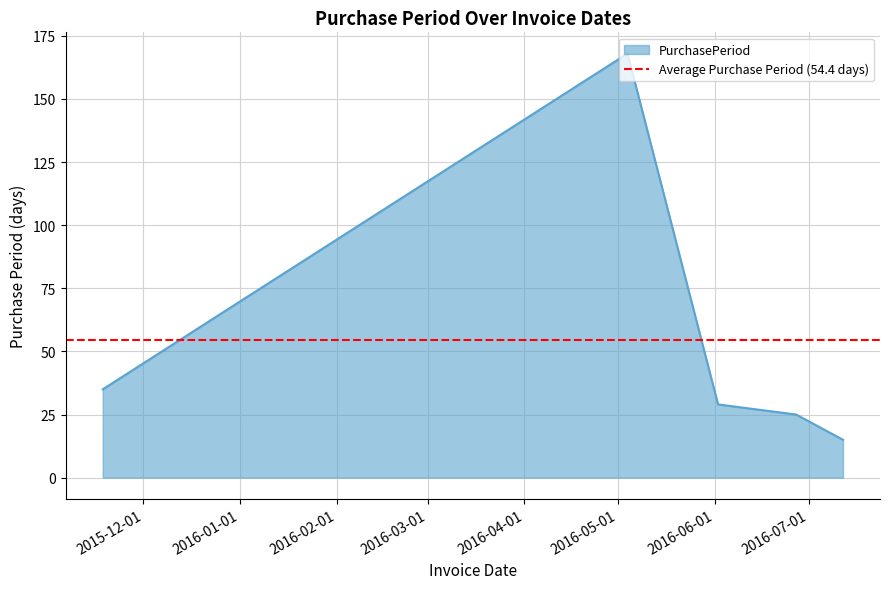

Reading left to right, extract all data points from this chart.

35	168	29	25	15